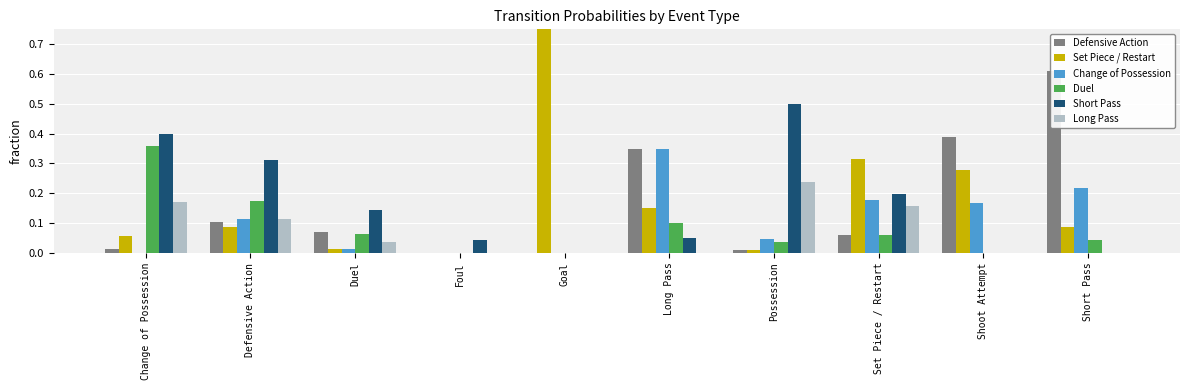

Is it true that Short Pass equals 0.0 at Short Pass?

True